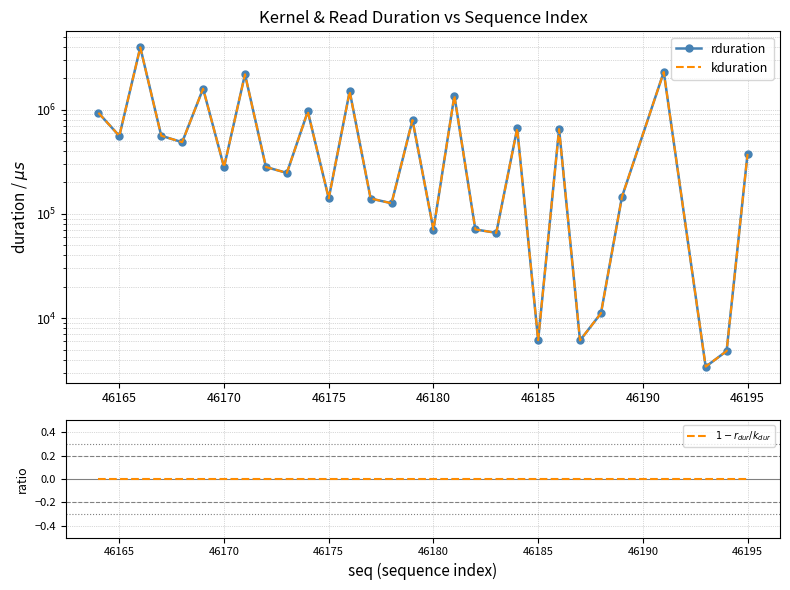

What are all the series names shown in the legend?

rduration, kduration, $1 - r_{dur} / k_{dur}$